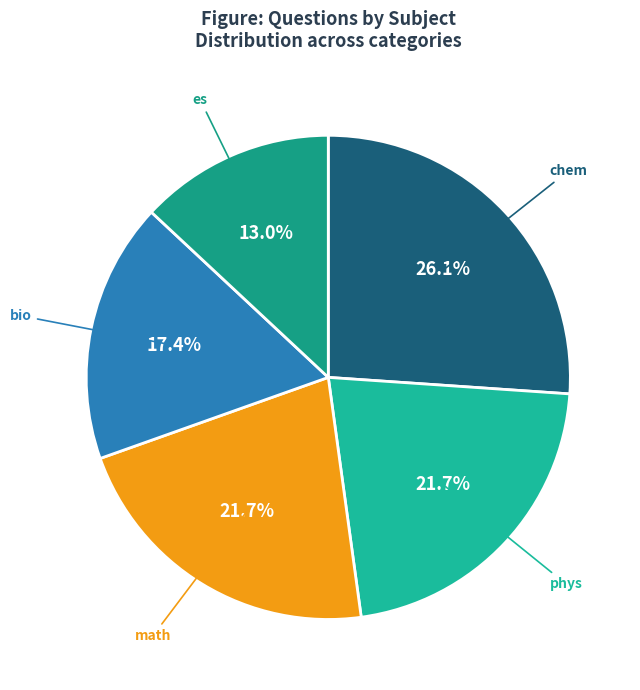

Is there a majority slice in this chart?

No